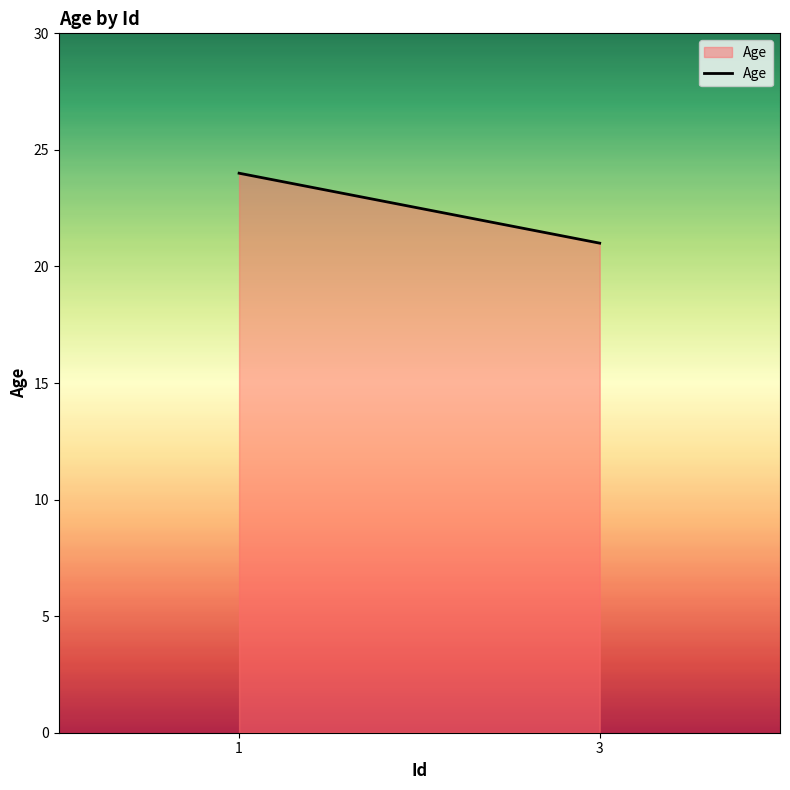

Rank the categories by value from highest to lowest.

1, 3